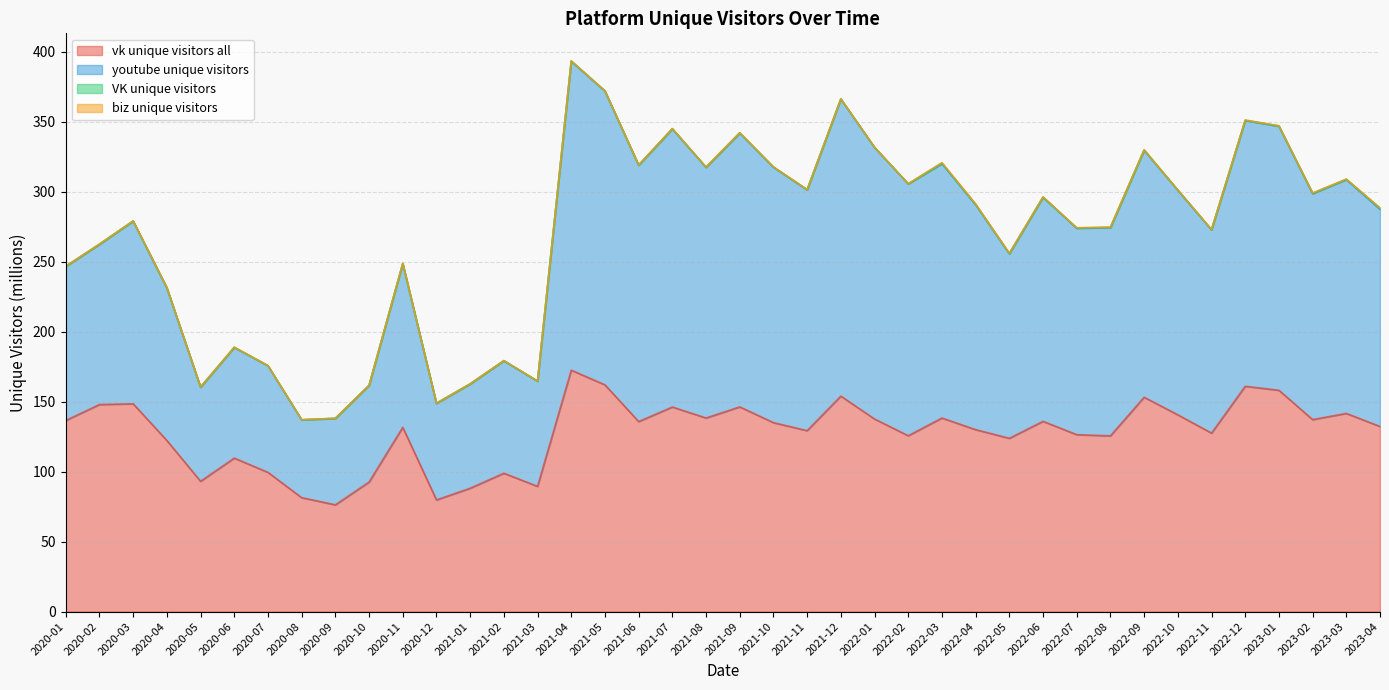

The value of youtube unique visitors at 2022-02 is 482.3. True or false?

False